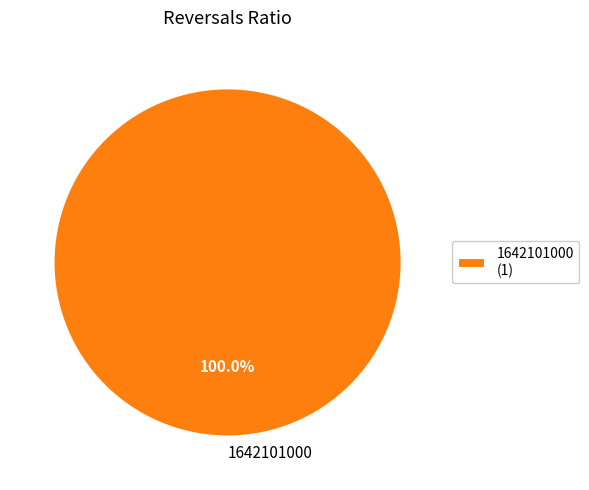

Does any single category account for the majority?

Yes